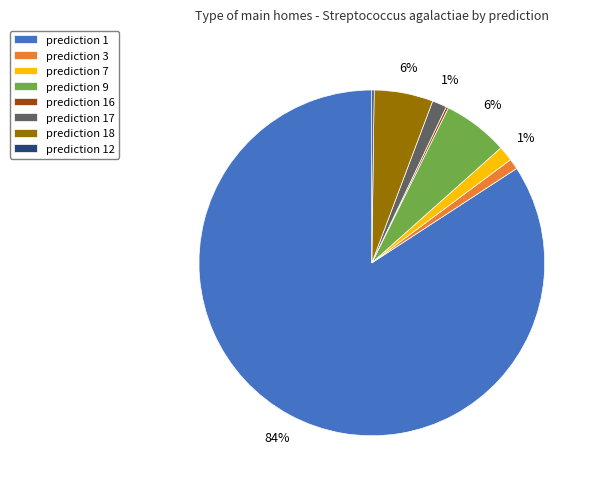

Combined, do prediction 9 and prediction 18 account for over 50%?

No